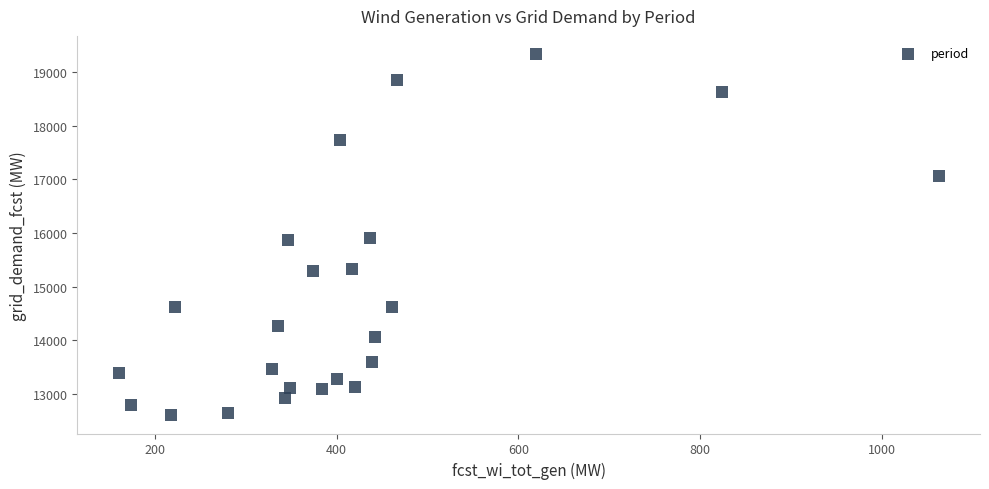

What is the range of Y values (max minus min)?

6733